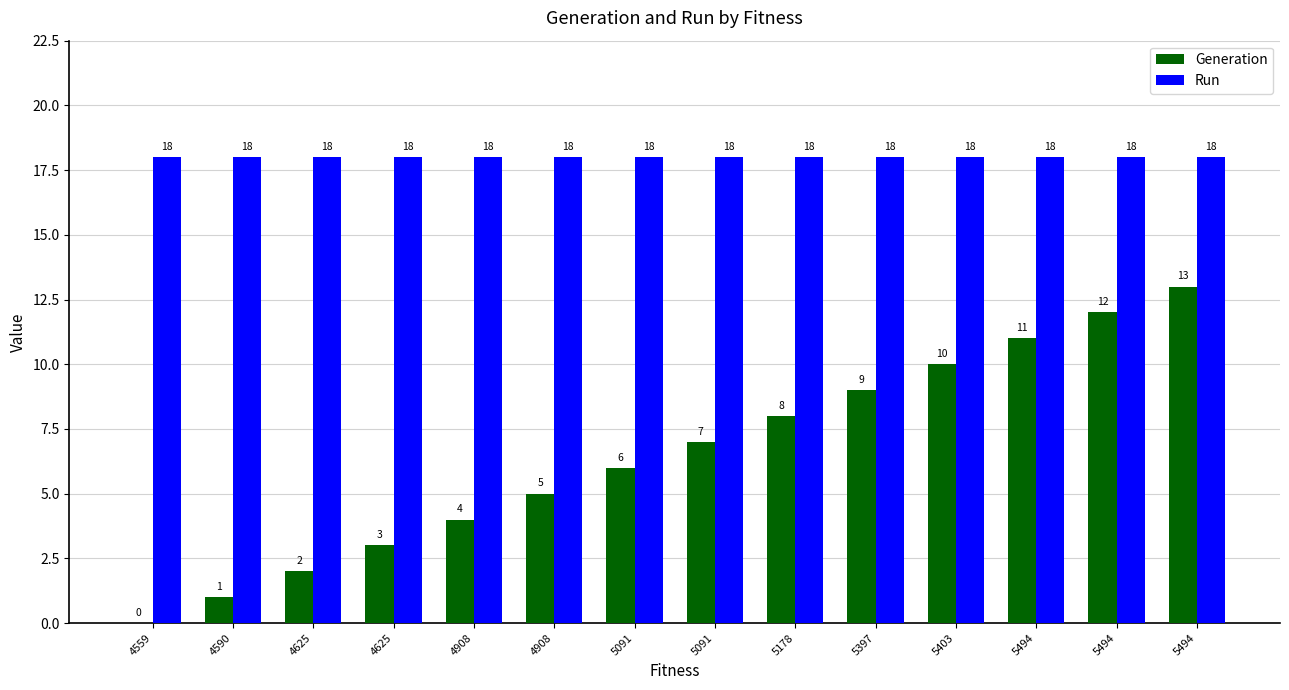

Which category has the lowest value in the Run series?

4559